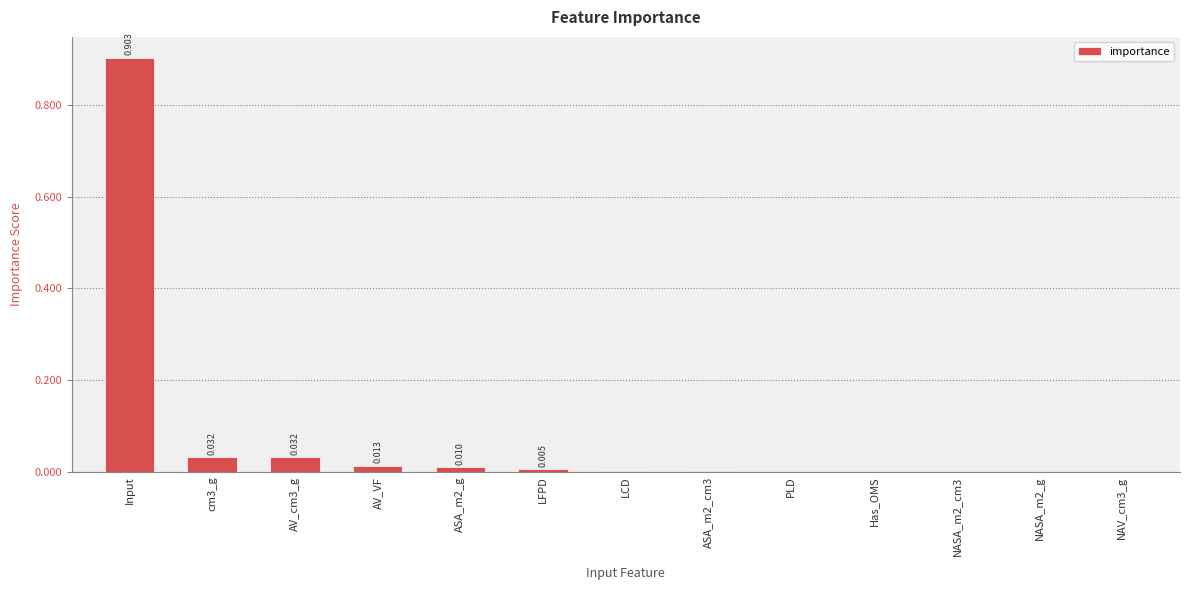

Which has a higher value, LFPD or cm3_g?

cm3_g